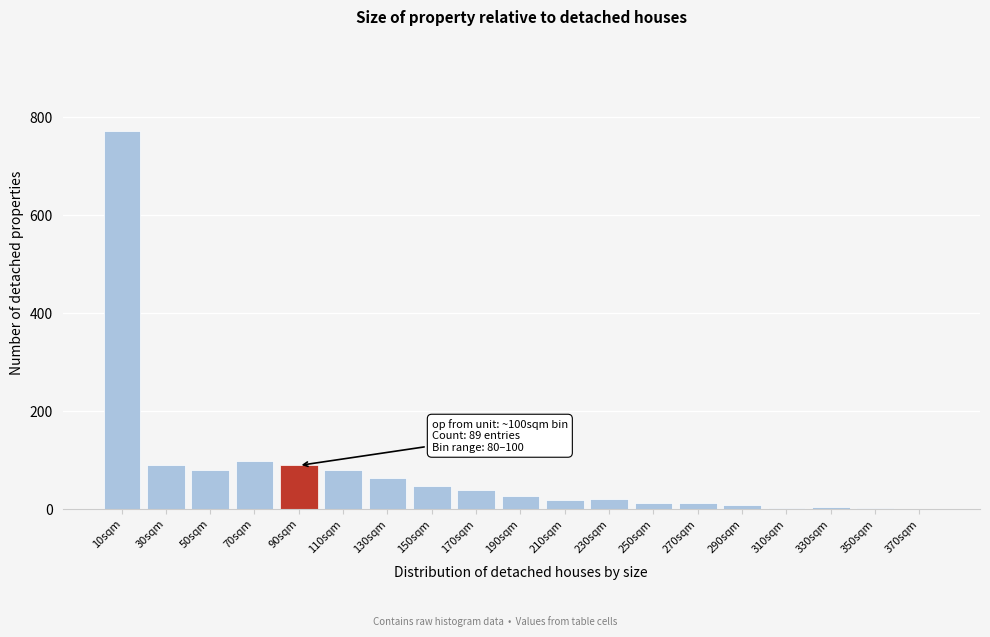

What is the sum of all values?

1466